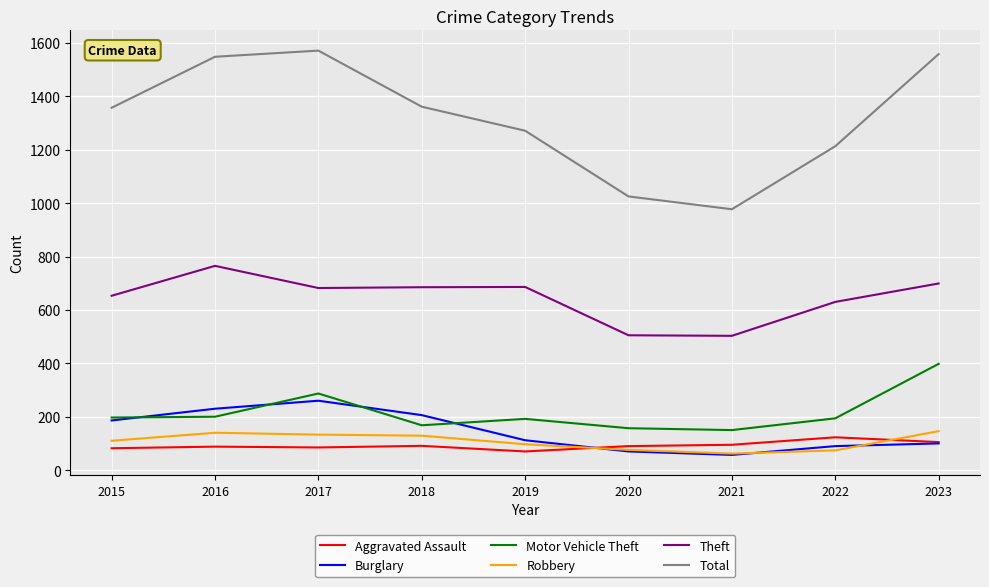

What is the maximum value shown in the chart?

1571